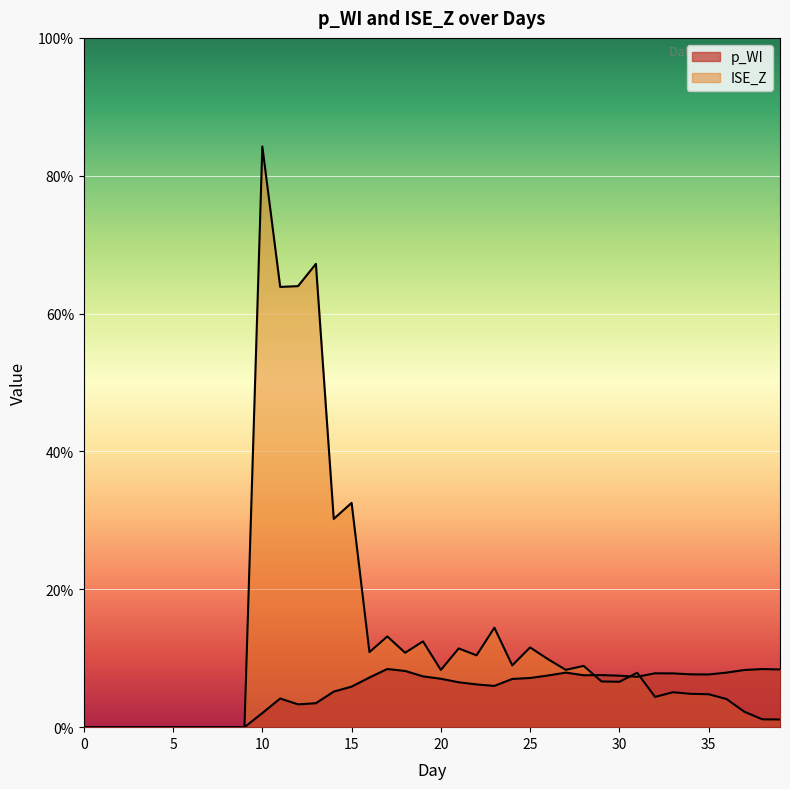

What is the highest value of the p_WI series?

0.1